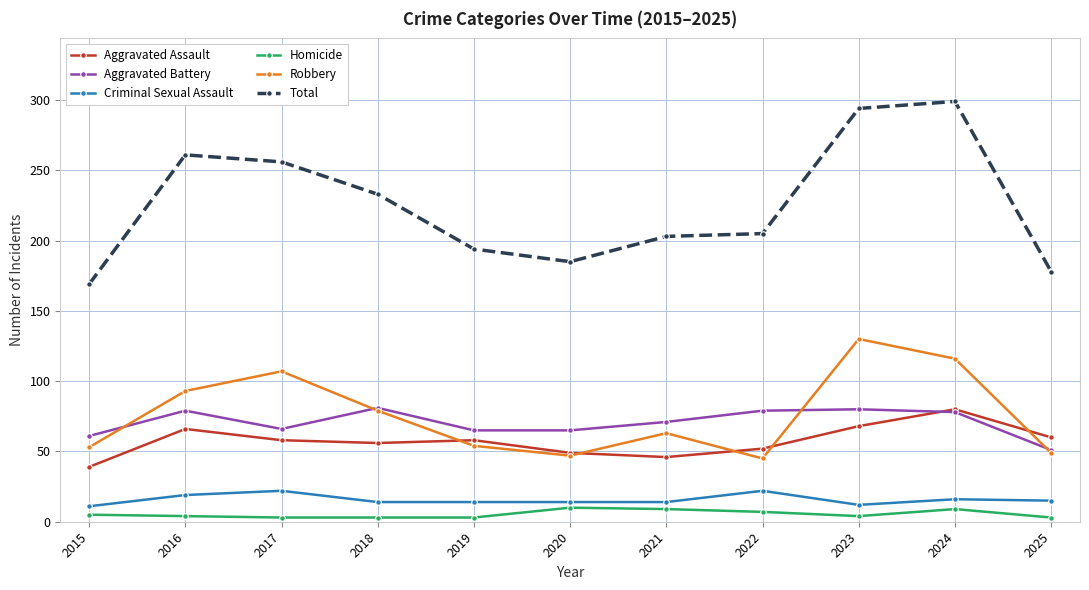

True or false: Robbery and Total cross at least once.

False